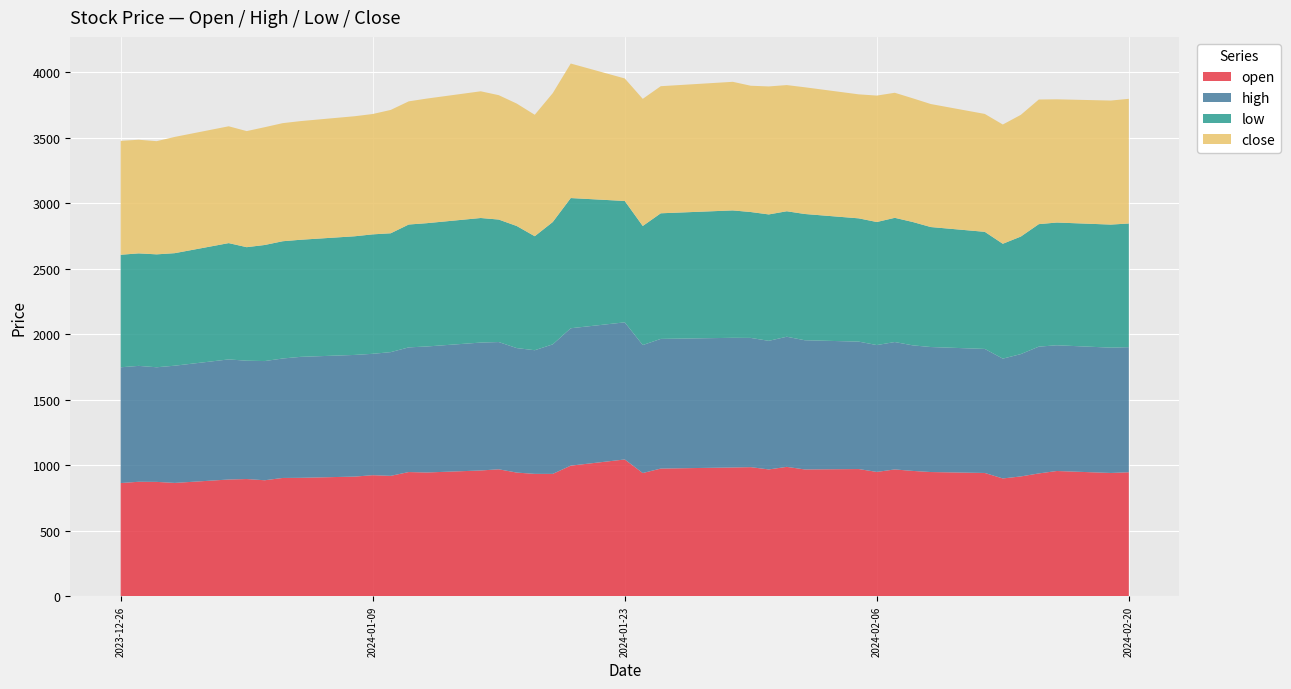

Reading left to right, extract all data points from this chart.

open: 865.0	874.8	874.0	866.0	892.0	895.7	886.3	903.9	905.0	914.2	925.0	920.0	949.0	945.6	961.0	970.0	944.9	935.1	935.0	997.9	1045.0	941.5	975.5	983.9	986.4	968.9	988.5	969.0	971.9	950.0	969.0	957.6	949.1	942.0	900.1	915.5	938.5	957.0	942.0	947.4
high: 883.9	884.7	875.0	895.0	916.9	903.3	910.0	912.0	923.5	929.0	926.7	944.5	951.8	962.0	976.5	971.5	950.5	944.0	988.8	1049.0	1046.9	977.0	990.0	989.9	986.6	981.9	993.5	986.3	972.8	968.4	972.6	958.5	954.4	947.0	914.7	934.0	968.0	959.9	956.8	954.9
low: 859.0	859.0	862.0	859.0	888.0	866.8	886.2	895.2	894.0	905.9	912.0	907.4	938.0	941.4	951.0	935.1	932.0	870.3	934.0	994.0	926.6	909.1	959.0	972.6	961.1	965.0	958.0	963.9	941.1	939.5	948.3	941.8	916.0	894.0	877.0	897.3	935.2	937.1	939.5	944.2
close: 869.8	867.5	864.1	887.5	891.9	886.2	899.2	901.5	905.9	916.5	918.8	941.7	940.3	951.2	967.4	949.6	934.7	927.2	983.8	1027.0	935.4	970.6	970.3	981.8	964.0	977.2	963.3	967.5	946.6	965.2	954.8	944.4	939.1	900.1	910.5	929.2	951.5	940.6	947.0	951.9